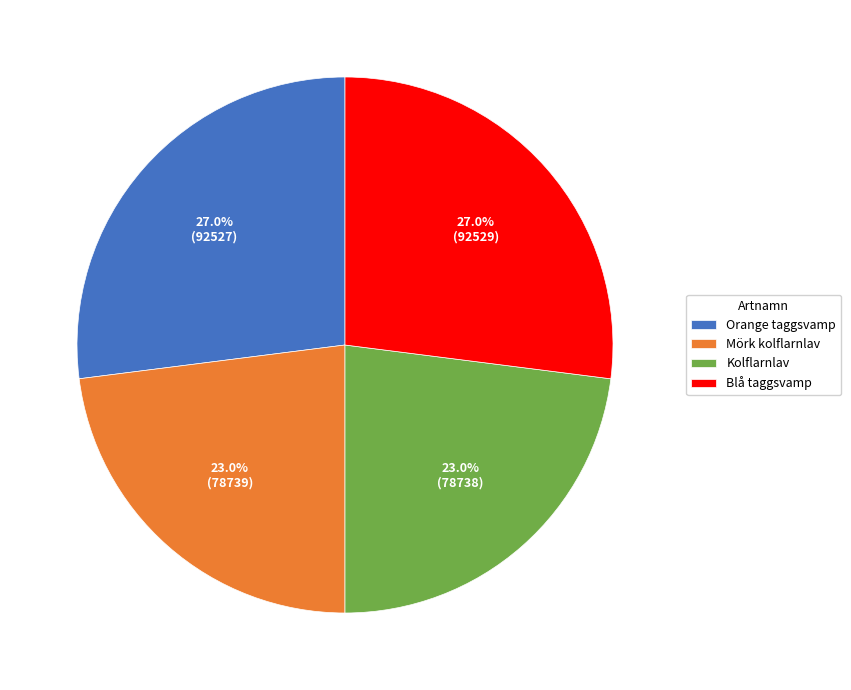

Is there any slice that represents more than half of the pie?

No